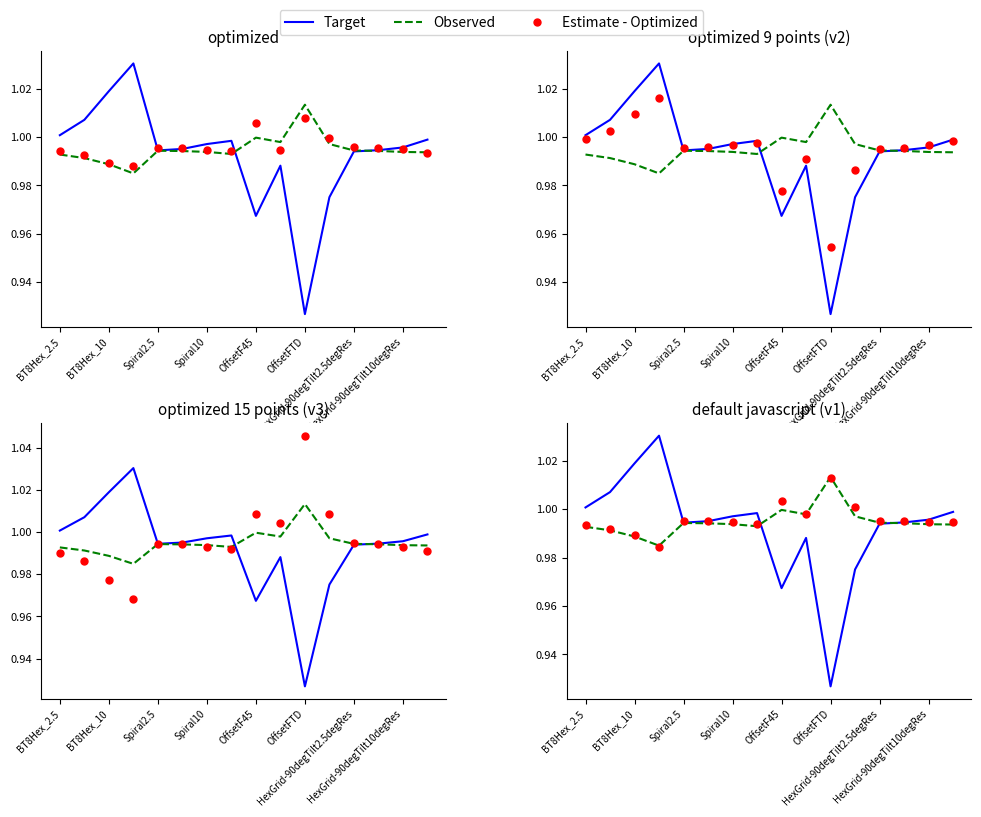

Rank the series by their maximum value, from lowest to highest.

Estimate - Optimized, Observed, Target